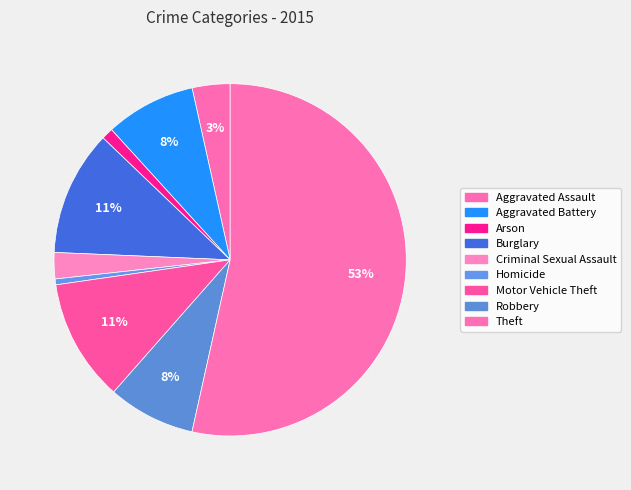

The Aggravated Assault slice represents 3% of the pie. True or false?

True